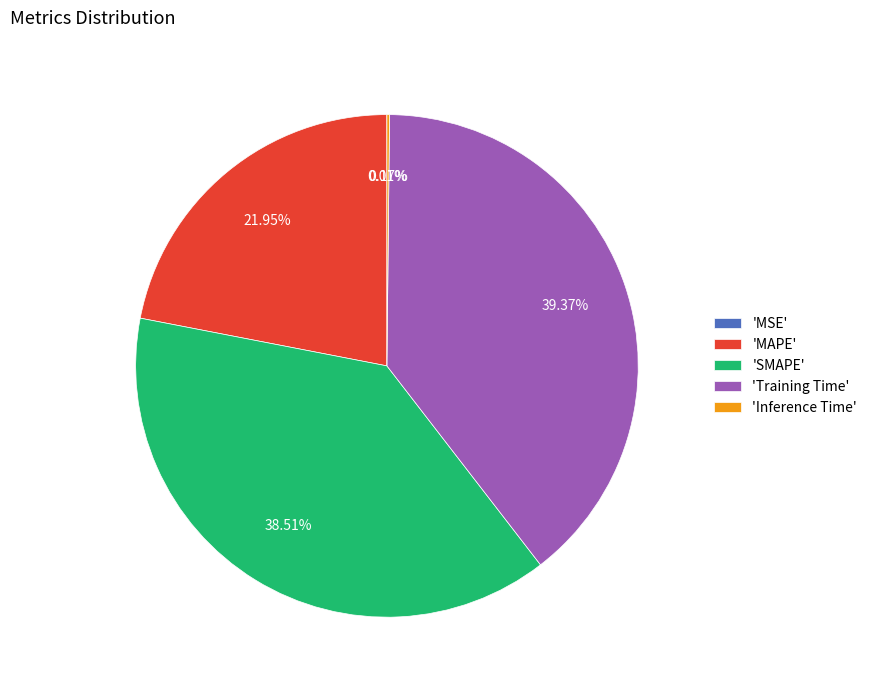

Does any single category account for the majority?

No